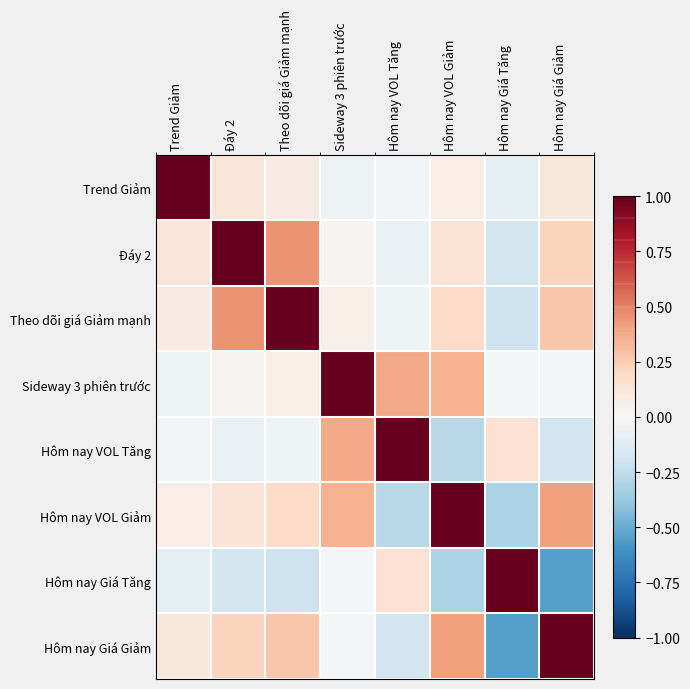

Reading left to right, what are all the values shown in this chart?

Trend Giảm: Trend Giảm=1.0	Đáy 2=0.1	Theo dõi giá Giảm mạnh=0.1	Sideway 3 phiên trước=-0.1	Hôm nay VOL Tăng=-0.0	Hôm nay VOL Giảm=0.1	Hôm nay Giá Tăng=-0.1	Hôm nay Giá Giảm=0.1
Đáy 2: Trend Giảm=0.1	Đáy 2=1.0	Theo dõi giá Giảm mạnh=0.5	Sideway 3 phiên trước=0.0	Hôm nay VOL Tăng=-0.1	Hôm nay VOL Giảm=0.1	Hôm nay Giá Tăng=-0.2	Hôm nay Giá Giảm=0.2
Theo dõi giá Giảm mạnh: Trend Giảm=0.1	Đáy 2=0.5	Theo dõi giá Giảm mạnh=1.0	Sideway 3 phiên trước=0.1	Hôm nay VOL Tăng=-0.0	Hôm nay VOL Giảm=0.2	Hôm nay Giá Tăng=-0.2	Hôm nay Giá Giảm=0.3
Sideway 3 phiên trước: Trend Giảm=-0.1	Đáy 2=0.0	Theo dõi giá Giảm mạnh=0.1	Sideway 3 phiên trước=1.0	Hôm nay VOL Tăng=0.4	Hôm nay VOL Giảm=0.3	Hôm nay Giá Tăng=-0.0	Hôm nay Giá Giảm=-0.0
Hôm nay VOL Tăng: Trend Giảm=-0.0	Đáy 2=-0.1	Theo dõi giá Giảm mạnh=-0.0	Sideway 3 phiên trước=0.4	Hôm nay VOL Tăng=1.0	Hôm nay VOL Giảm=-0.3	Hôm nay Giá Tăng=0.1	Hôm nay Giá Giảm=-0.2
Hôm nay VOL Giảm: Trend Giảm=0.1	Đáy 2=0.1	Theo dõi giá Giảm mạnh=0.2	Sideway 3 phiên trước=0.3	Hôm nay VOL Tăng=-0.3	Hôm nay VOL Giảm=1.0	Hôm nay Giá Tăng=-0.3	Hôm nay Giá Giảm=0.4
Hôm nay Giá Tăng: Trend Giảm=-0.1	Đáy 2=-0.2	Theo dõi giá Giảm mạnh=-0.2	Sideway 3 phiên trước=-0.0	Hôm nay VOL Tăng=0.1	Hôm nay VOL Giảm=-0.3	Hôm nay Giá Tăng=1.0	Hôm nay Giá Giảm=-0.6
Hôm nay Giá Giảm: Trend Giảm=0.1	Đáy 2=0.2	Theo dõi giá Giảm mạnh=0.3	Sideway 3 phiên trước=-0.0	Hôm nay VOL Tăng=-0.2	Hôm nay VOL Giảm=0.4	Hôm nay Giá Tăng=-0.6	Hôm nay Giá Giảm=1.0